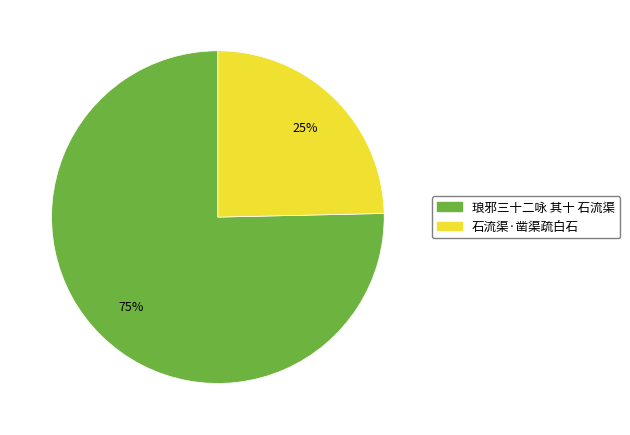

Is there a majority slice in this chart?

Yes